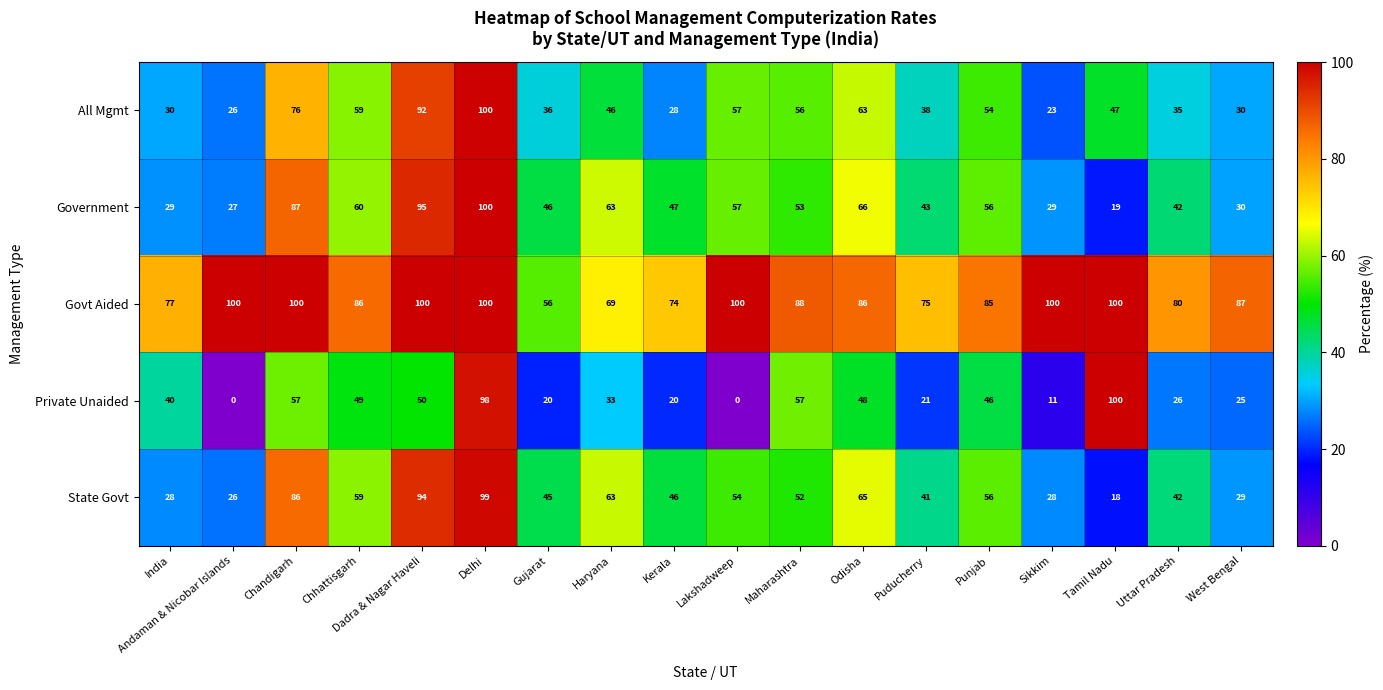

Which series has the widest spread of values?

Private Unaided